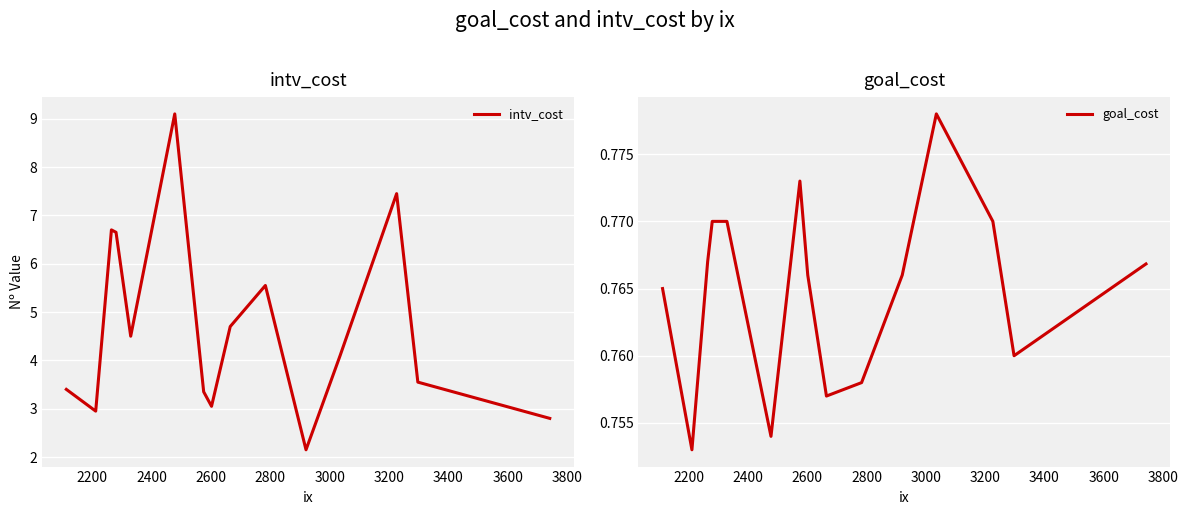

What is the highest value of the intv_cost series?

9.1